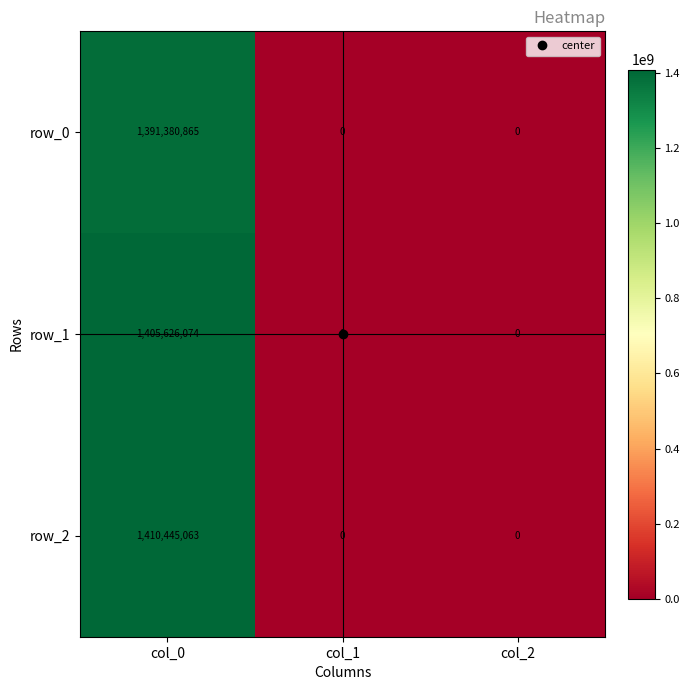

True or false: row_2 has a value of -897391124 at col_1.

False